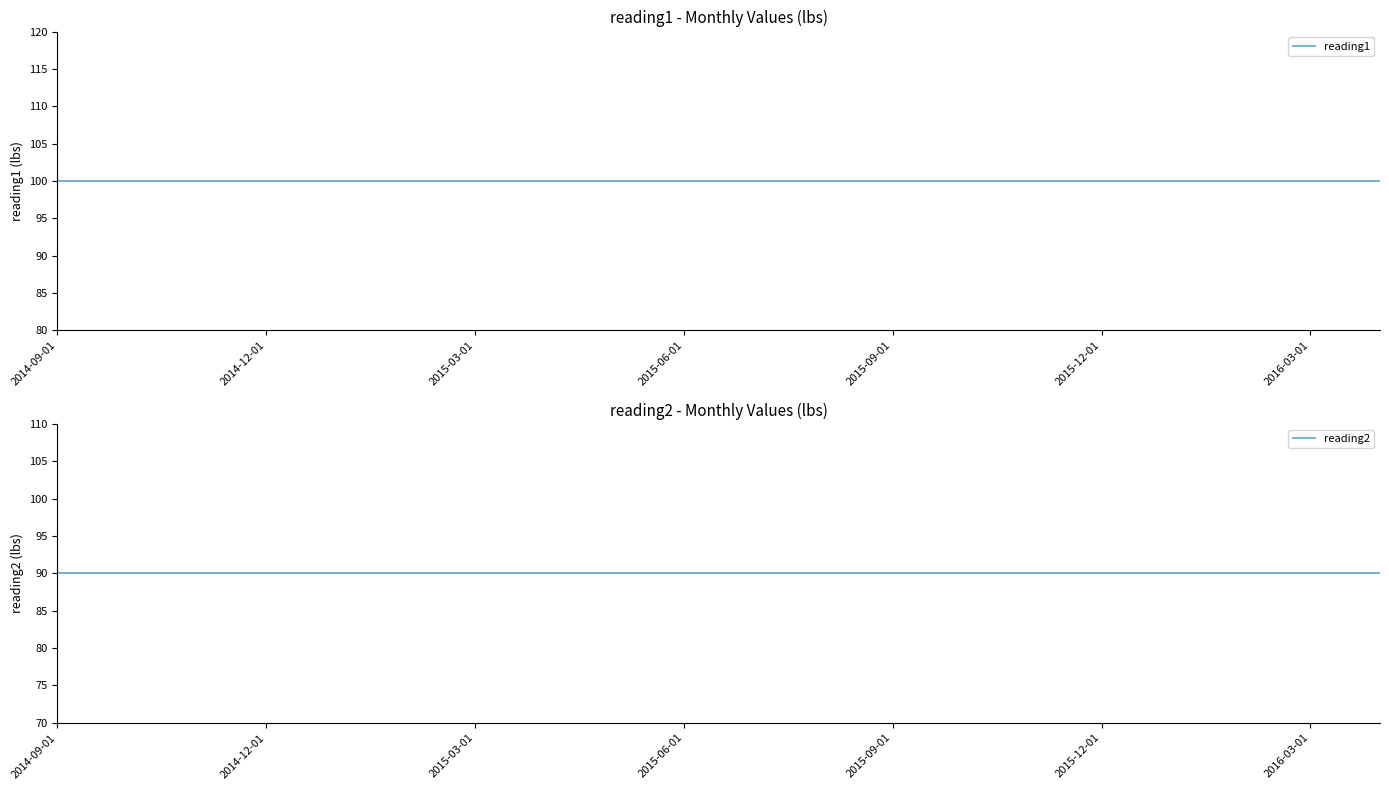

True or false: reading1 has more than 1 interior local peaks.

False